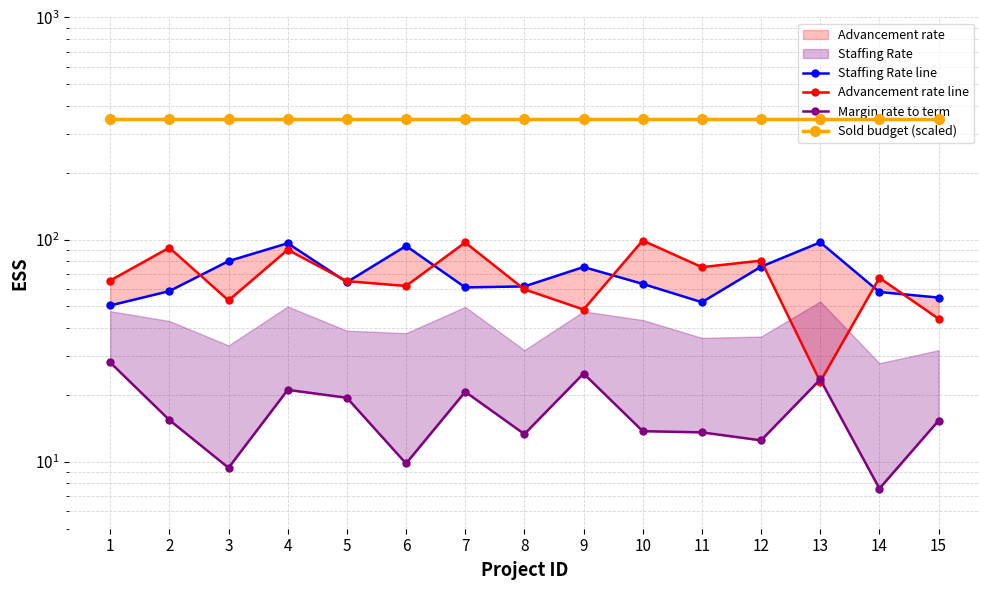

What is the value of the Staffing Rate line point at the 4th from the left?

96.3